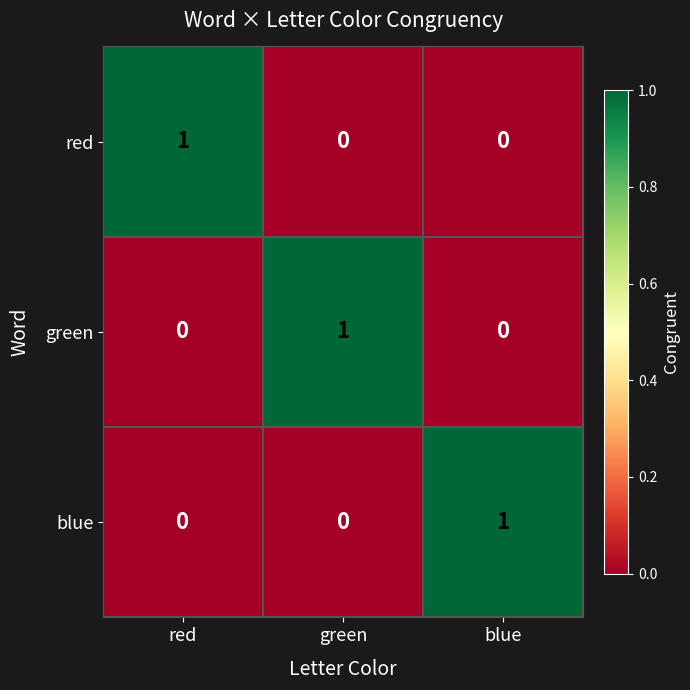

The value of green at green is 0. True or false?

False